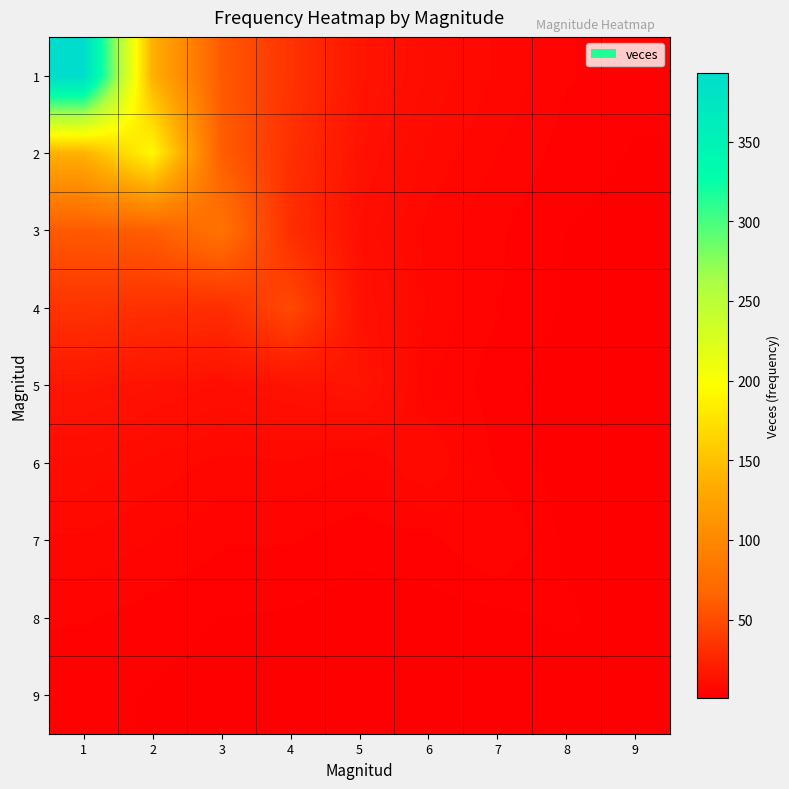

At which category is the sum across all series the highest?

1